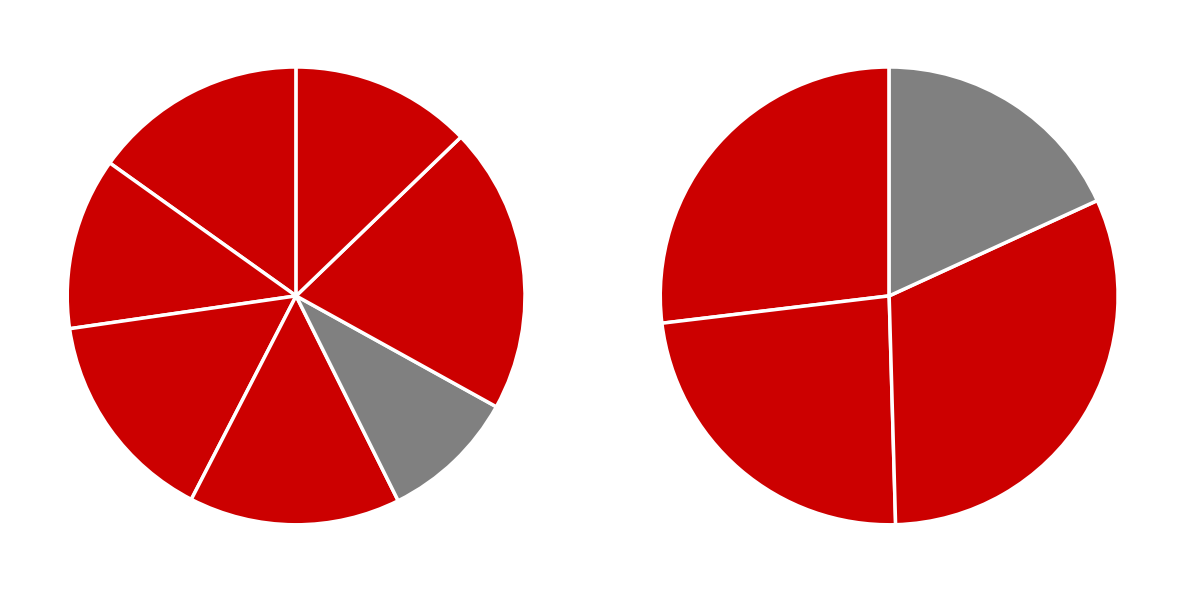

Is Back to the Future 3 the majority of the pie?

No